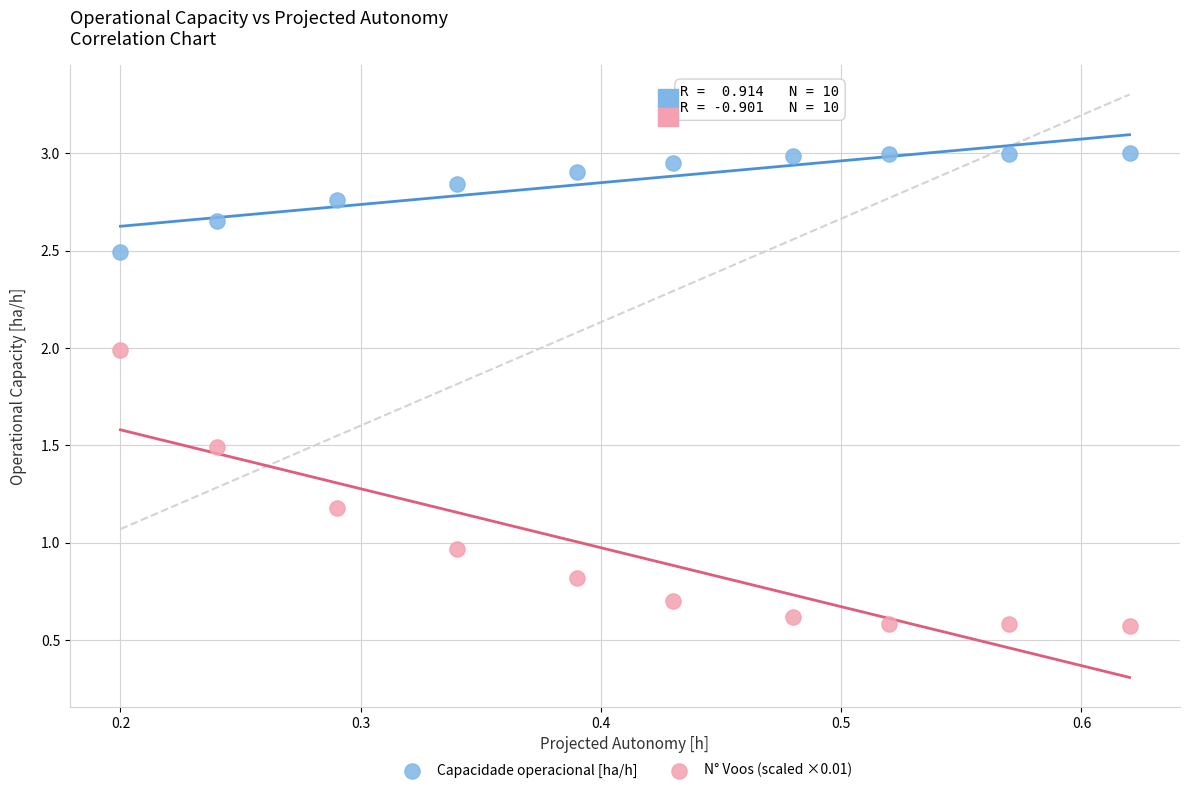

Which series contains the highest Y value?

Capacidade operacional [ha/h]